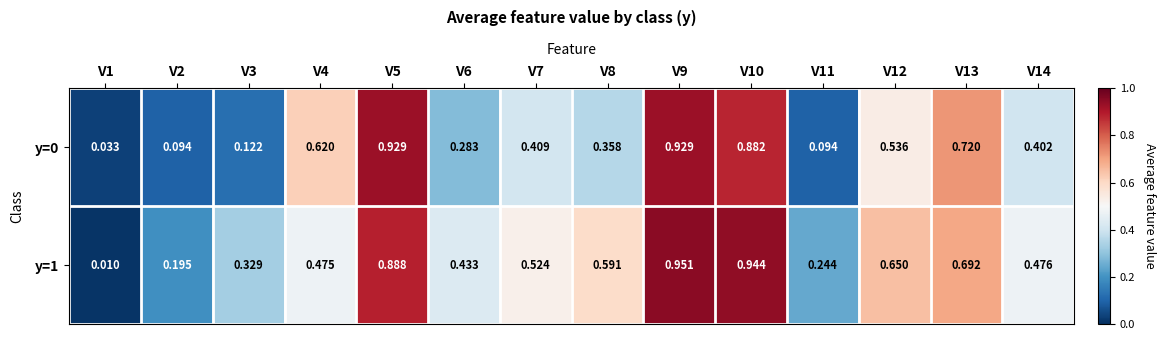

Is the value of y=0 at V8 greater than the value of y=1 at V4?

No